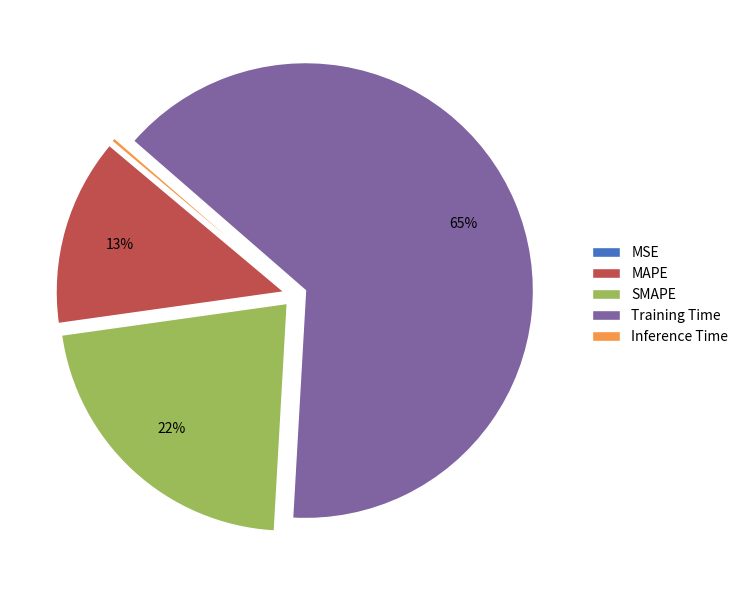

To the nearest percent, what percentage of the pie is Training Time?

65%